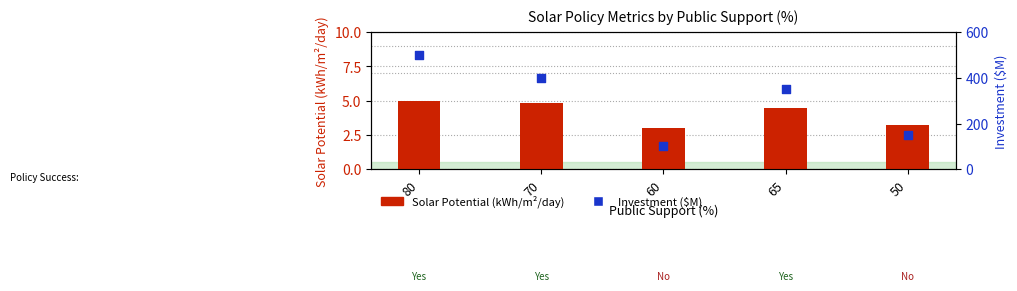

At which category is the sum across all series the highest?

80